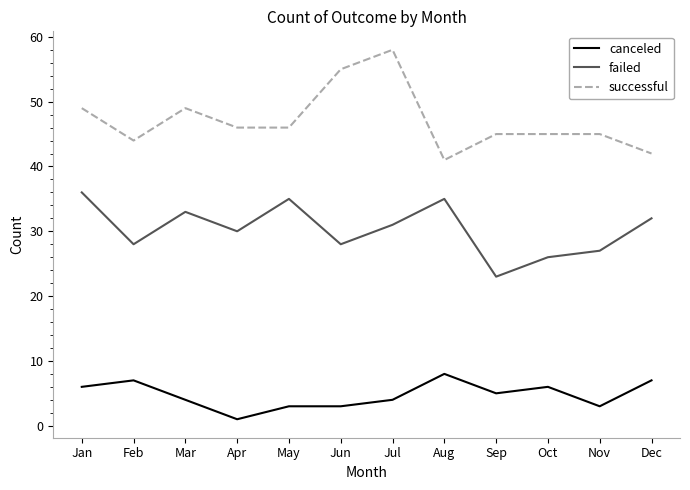

What is the sum of the canceled values at Jan and Dec?

13